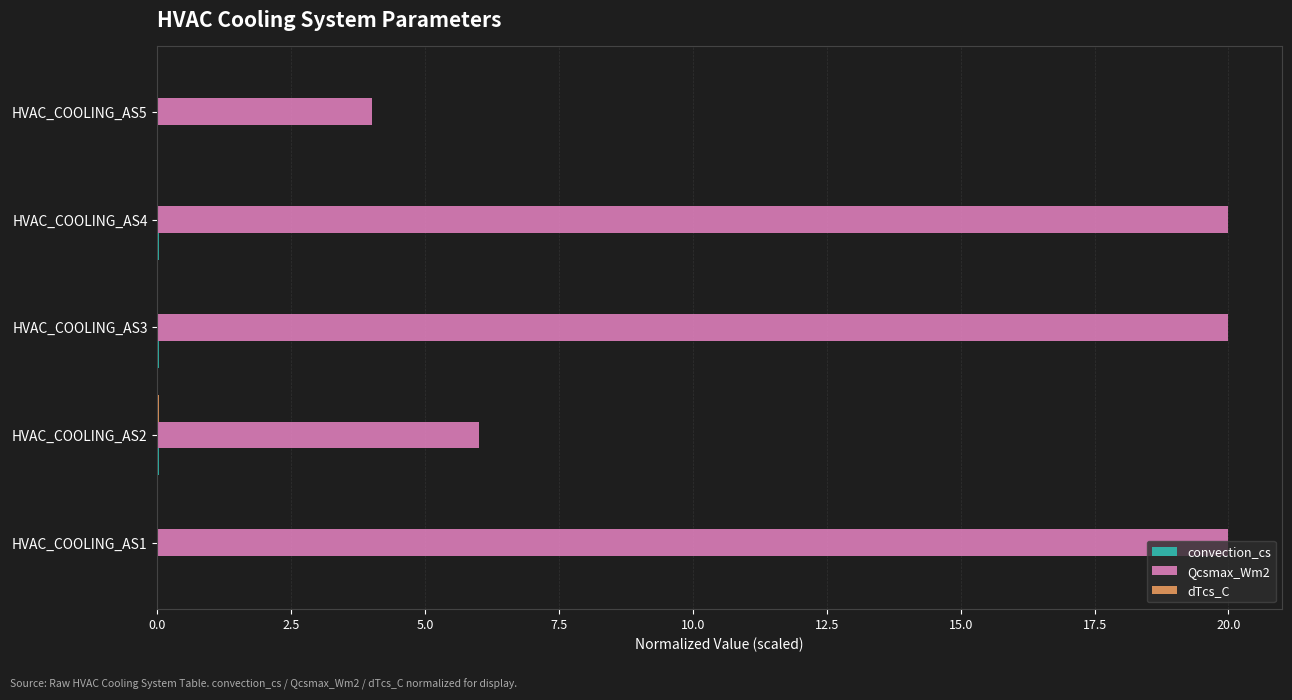

Where is Qcsmax_Wm2 nearest to the value 12?

HVAC_COOLING_AS2